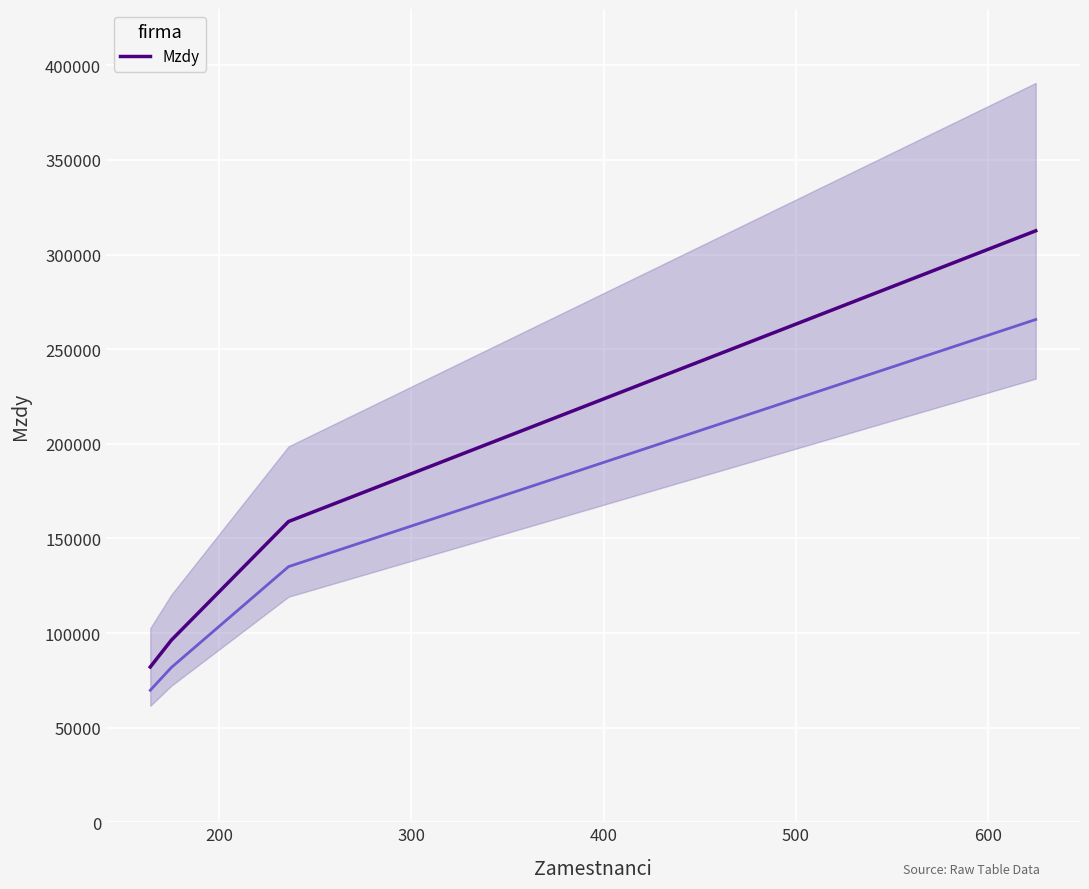

True or false: Mzdy has more than 1 interior local peaks.

False